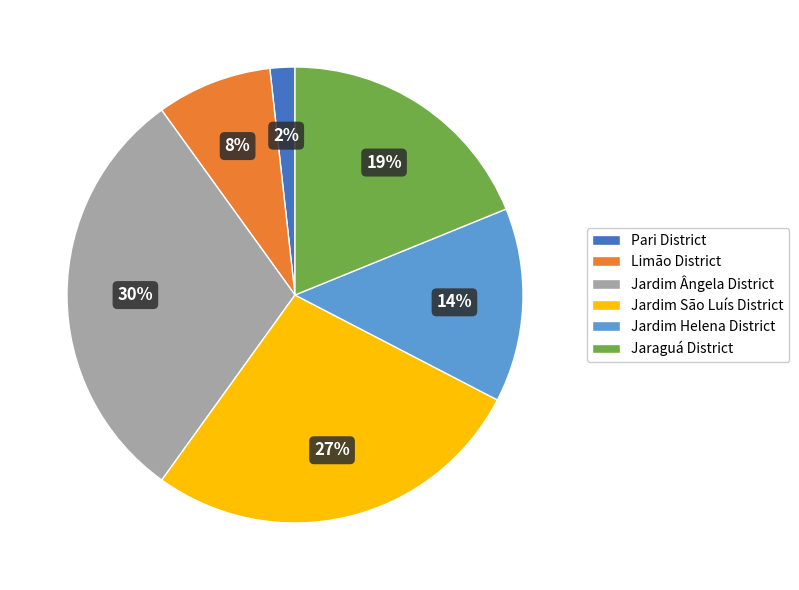

The Jardim Helena District slice represents 14% of the pie. True or false?

True